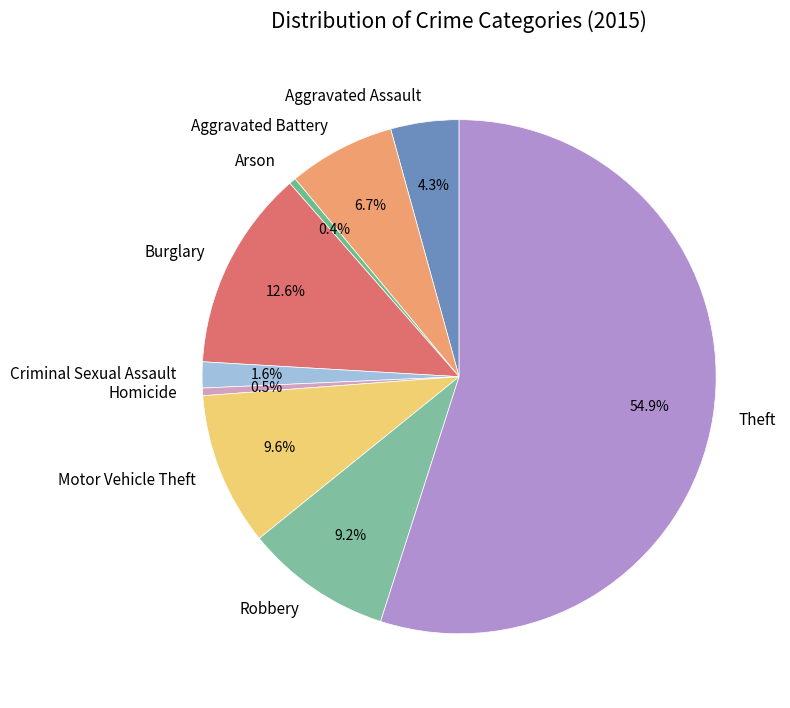

To the nearest percent, what is the difference between the largest and smallest slice percentages?

55%